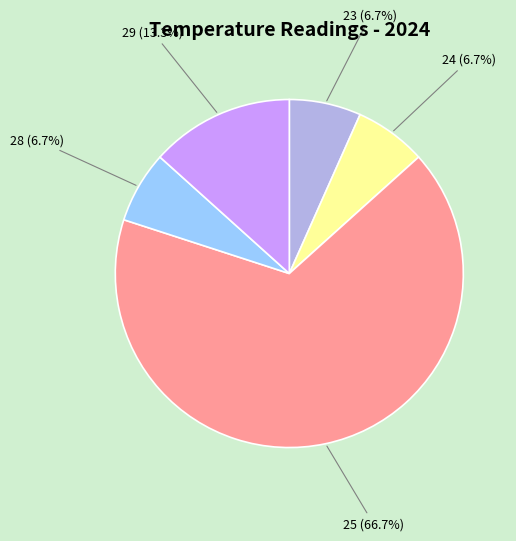

Is 23 the majority of the pie?

No